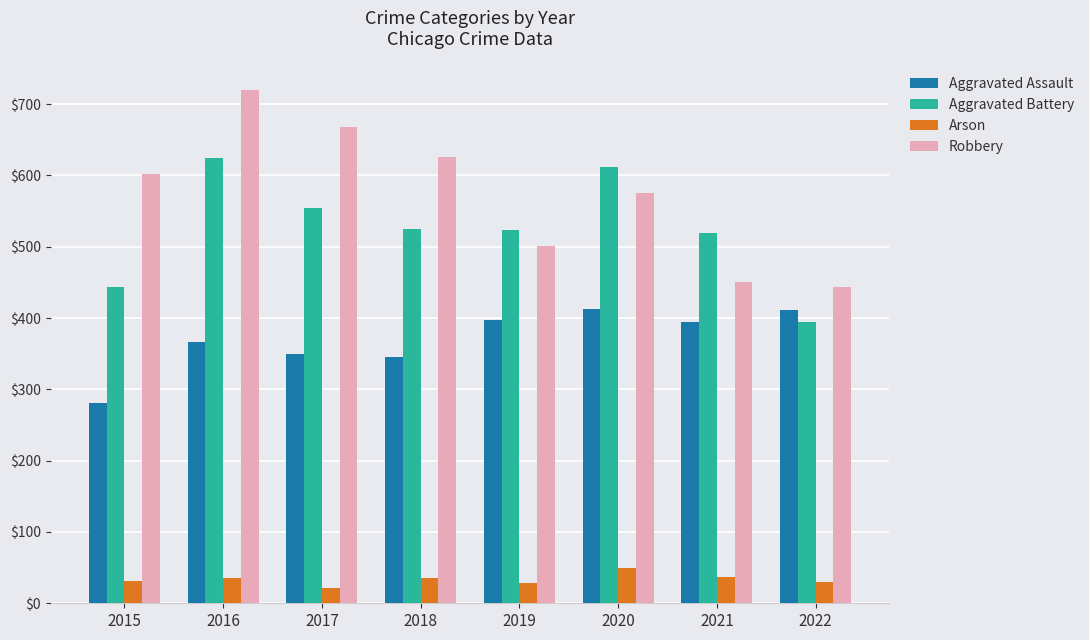

What is the value of the Arson bar at the 8th from the left?

30